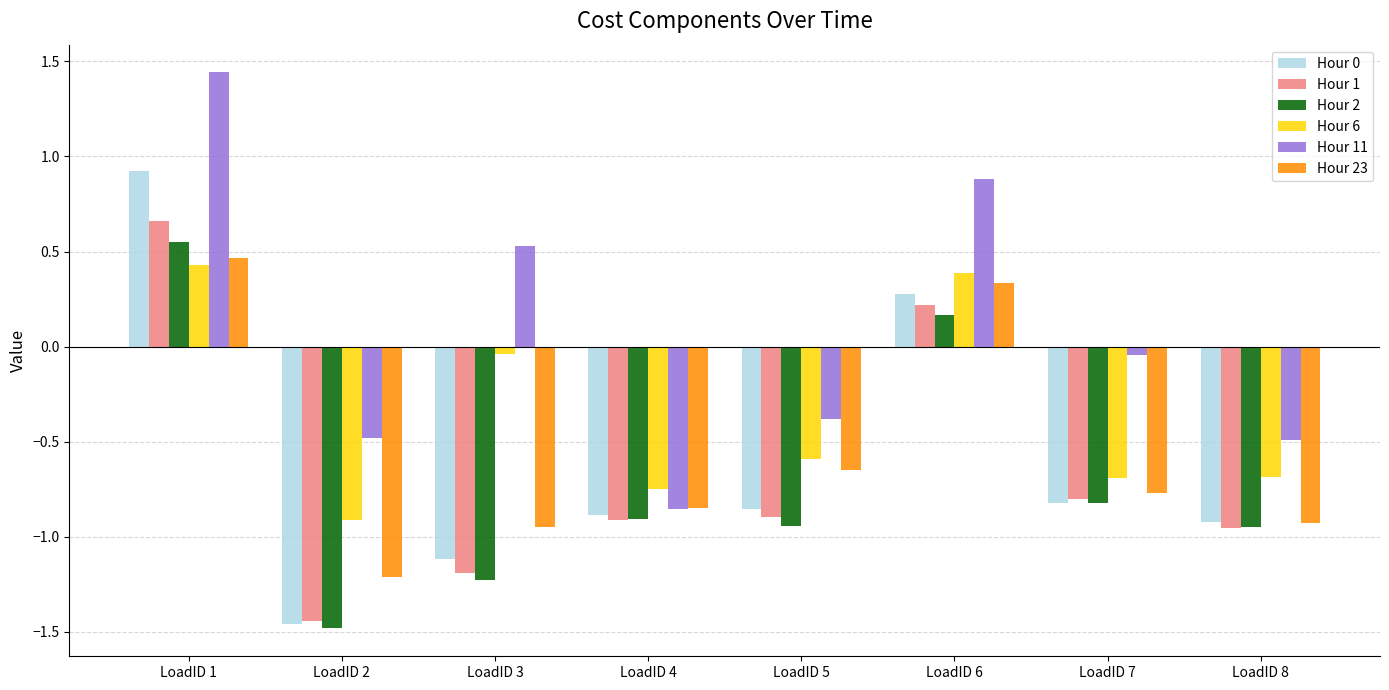

The Hour 1 series shows -0.9 at LoadID 4. True or false?

True